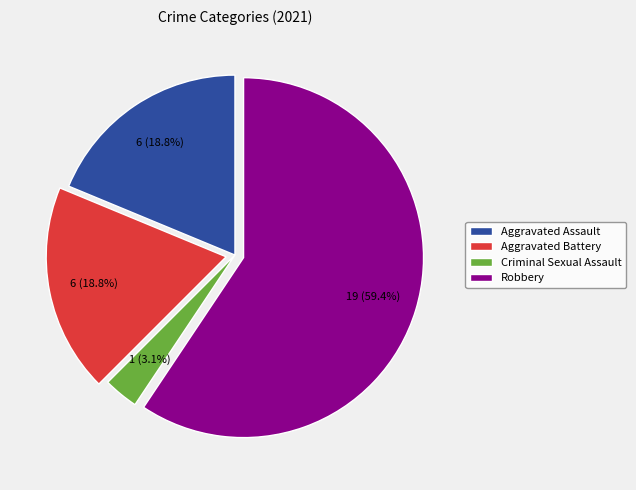

The Criminal Sexual Assault slice represents 3% of the pie. True or false?

True